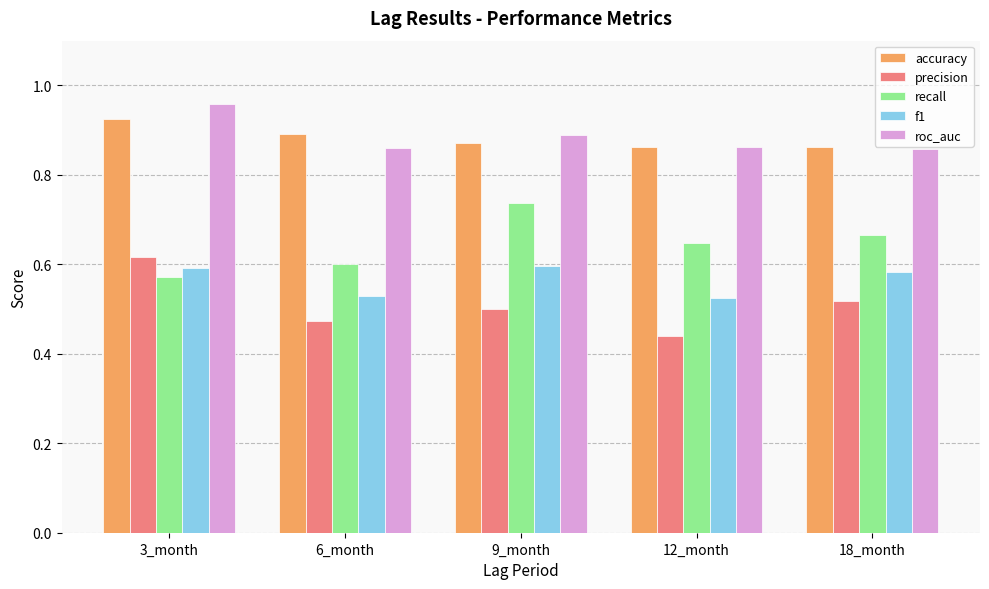

True or false: recall has a value of 1.1 at 6_month.

False